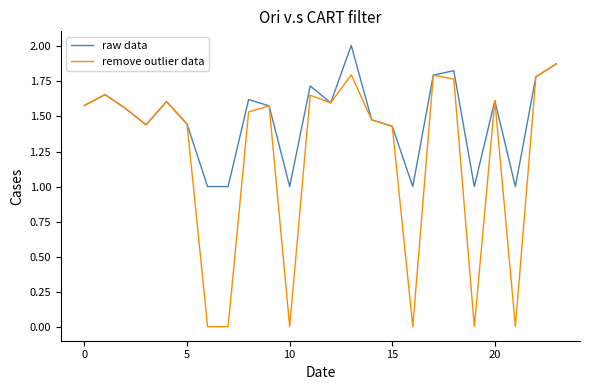

Rank the series by their maximum value, from lowest to highest.

remove outlier data, raw data